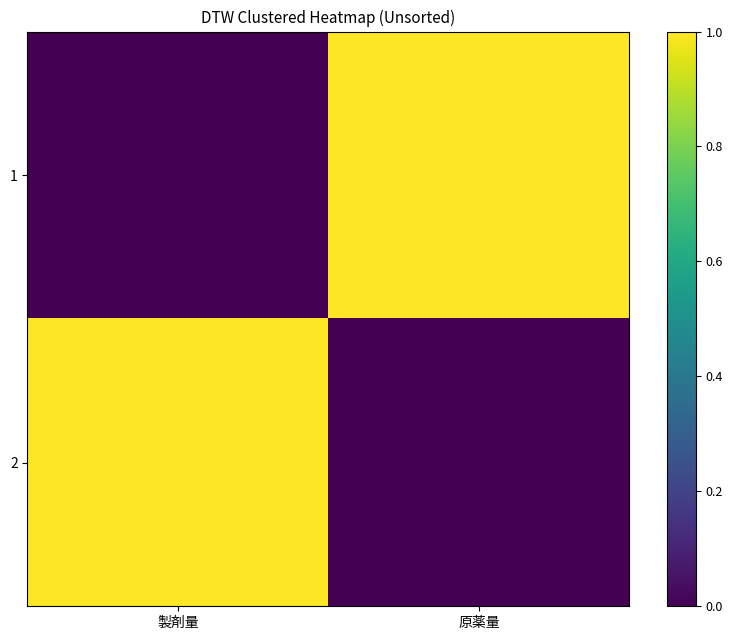

Reading left to right, transcribe all the data shown in this chart.

1: 製剤量=0	原薬量=1
2: 製剤量=1	原薬量=0